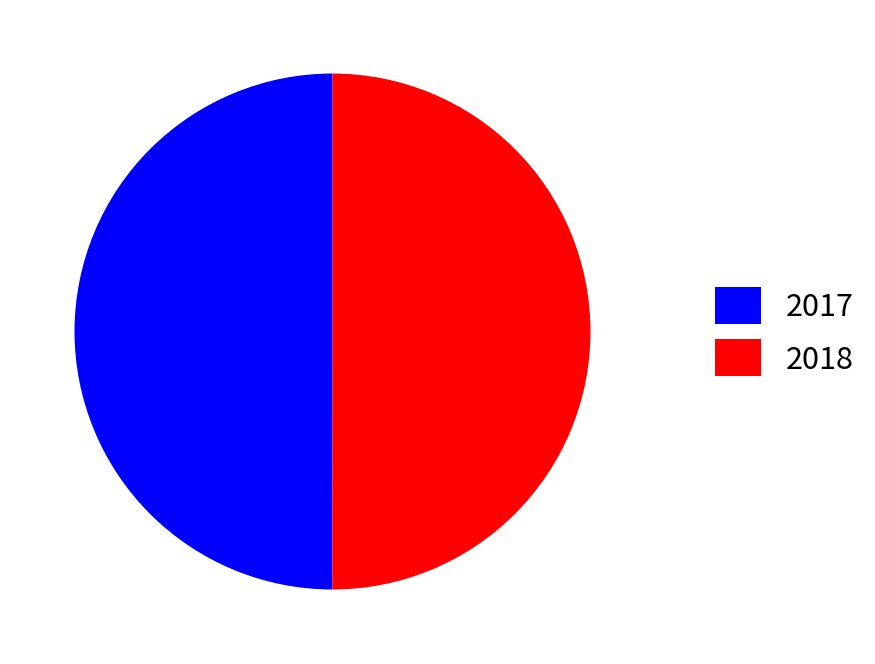

Do 2017 and 2018 together represent more than half of the pie?

Yes